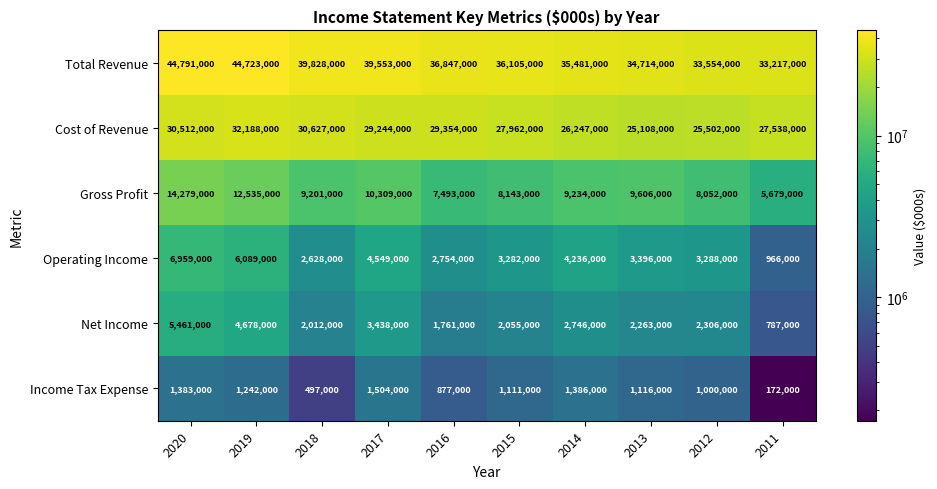

Rank the series at 2012 from highest to lowest value.

Total Revenue, Cost of Revenue, Gross Profit, Operating Income, Net Income, Income Tax Expense